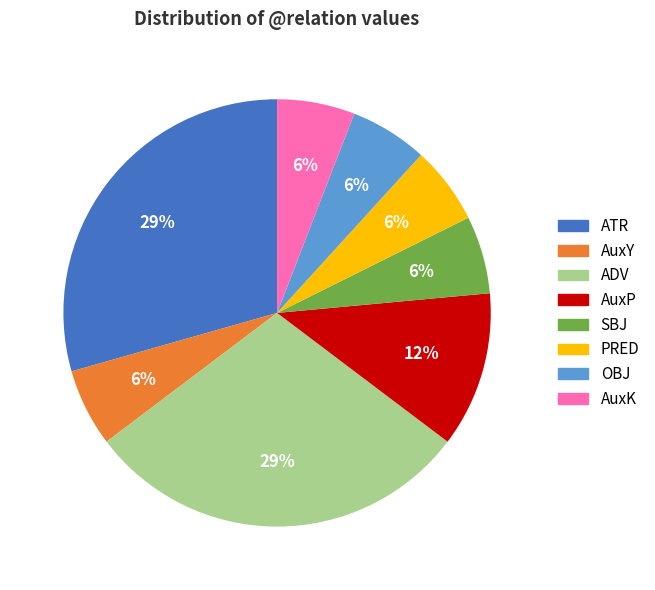

To the nearest percent, what is the average slice percentage?

12%